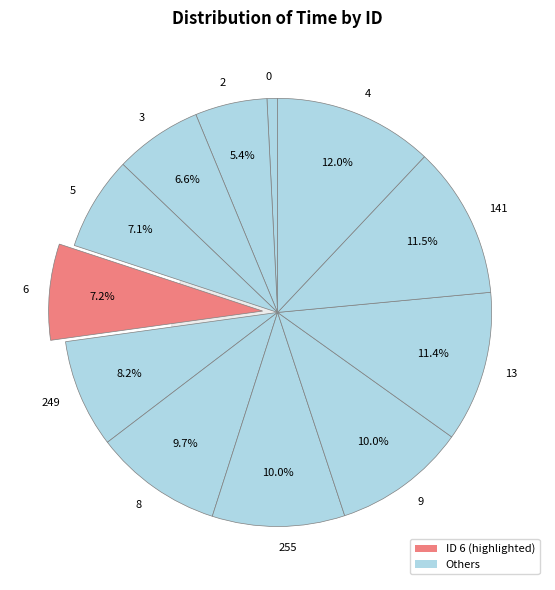

The 2 slice represents 15% of the pie. True or false?

False